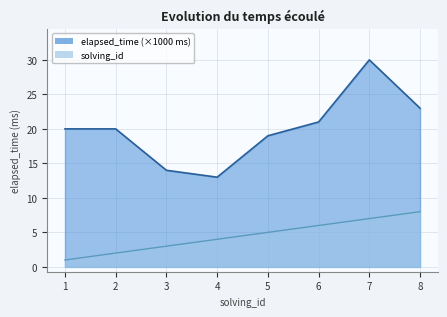

What is the value of the solving_id point at the 6th from the left?

6